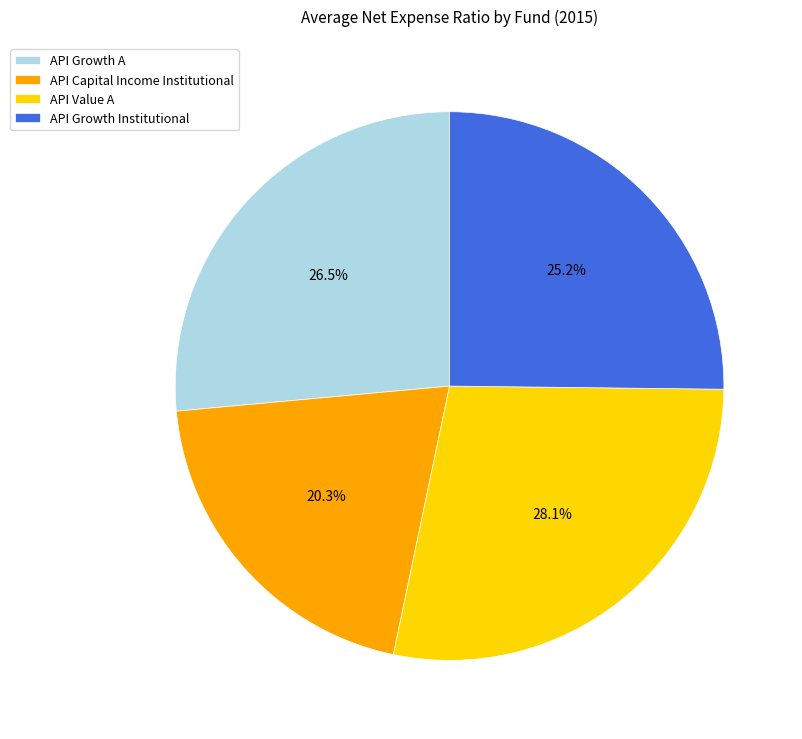

To the nearest percent, what portion does API Value A represent?

28%